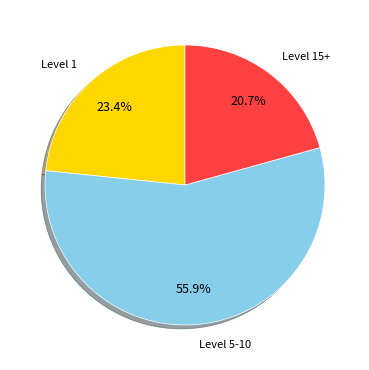

Does Level 5-10 account for over 50% of the chart?

Yes